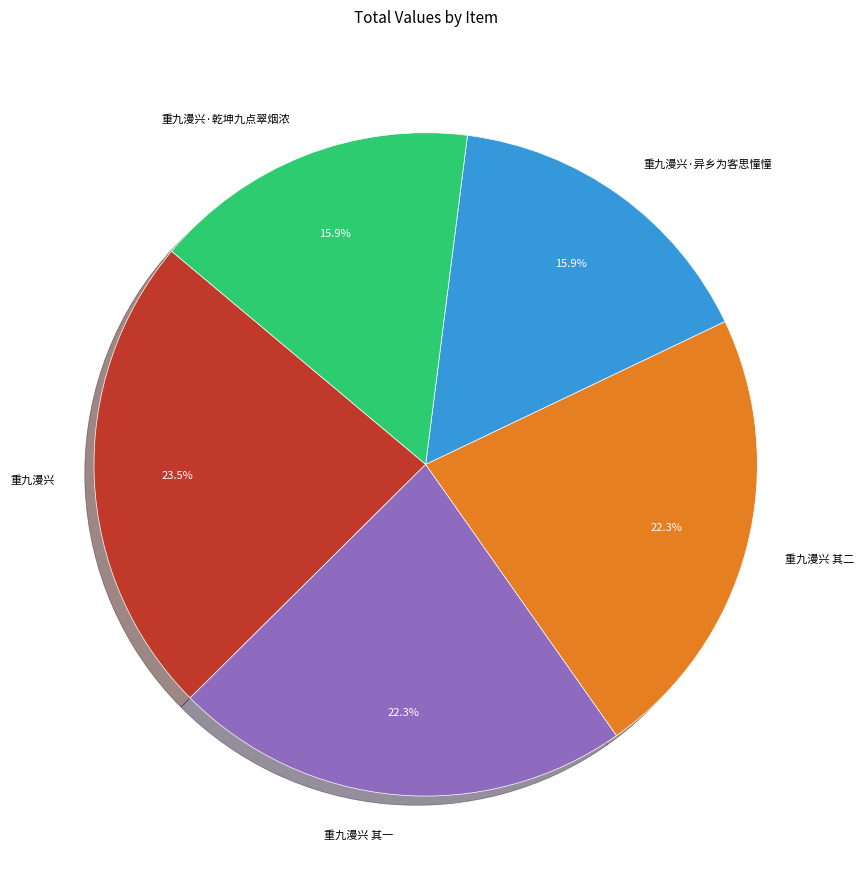

Which has a higher value, 重九漫兴 其二 or 重九漫兴?

重九漫兴